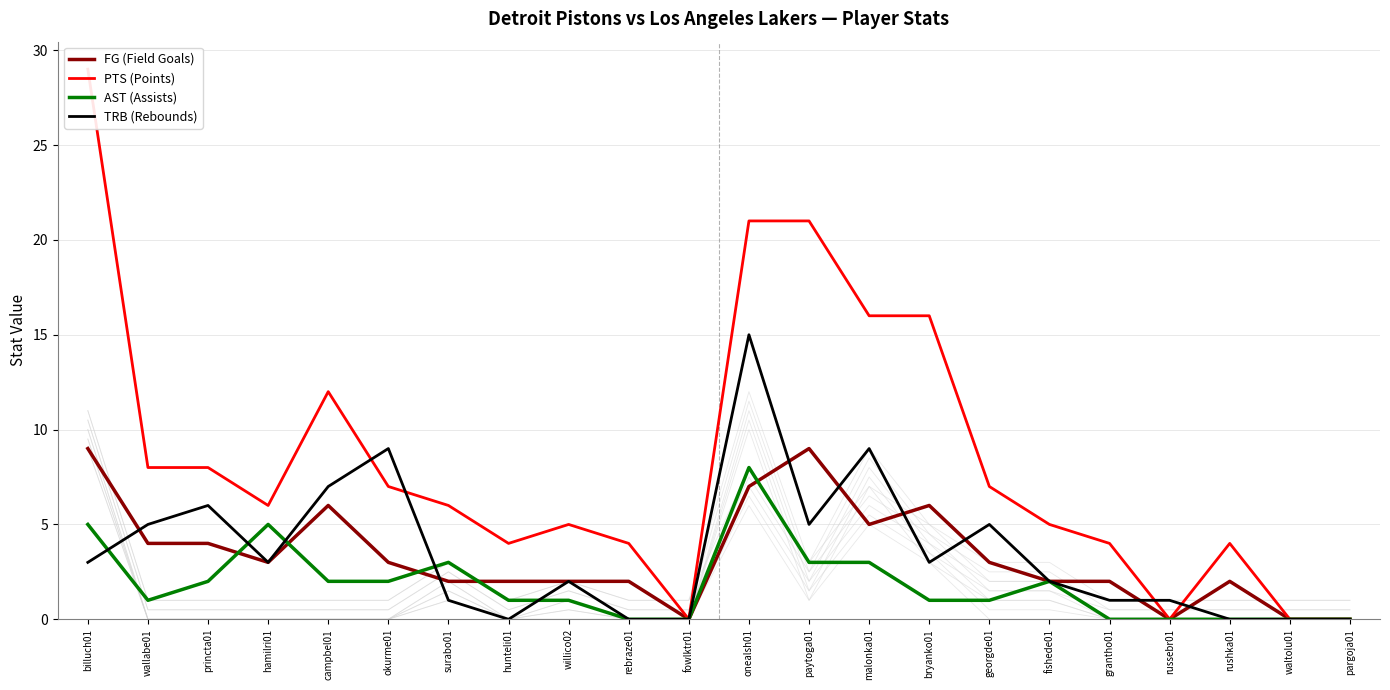

Rank the series by their maximum value, from highest to lowest.

PTS (Points), TRB (Rebounds), FG (Field Goals), AST (Assists)